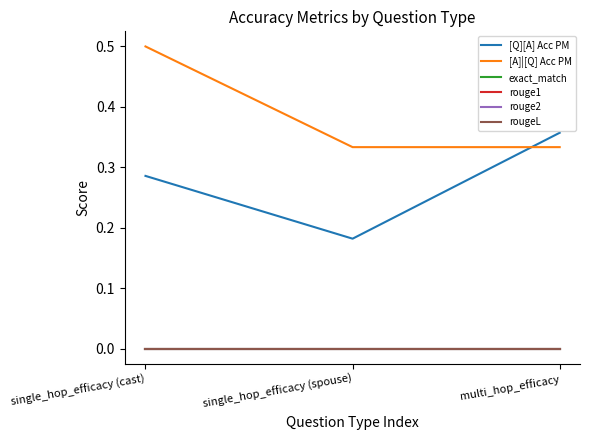

Does the chart display data point markers on the line(s)?

No